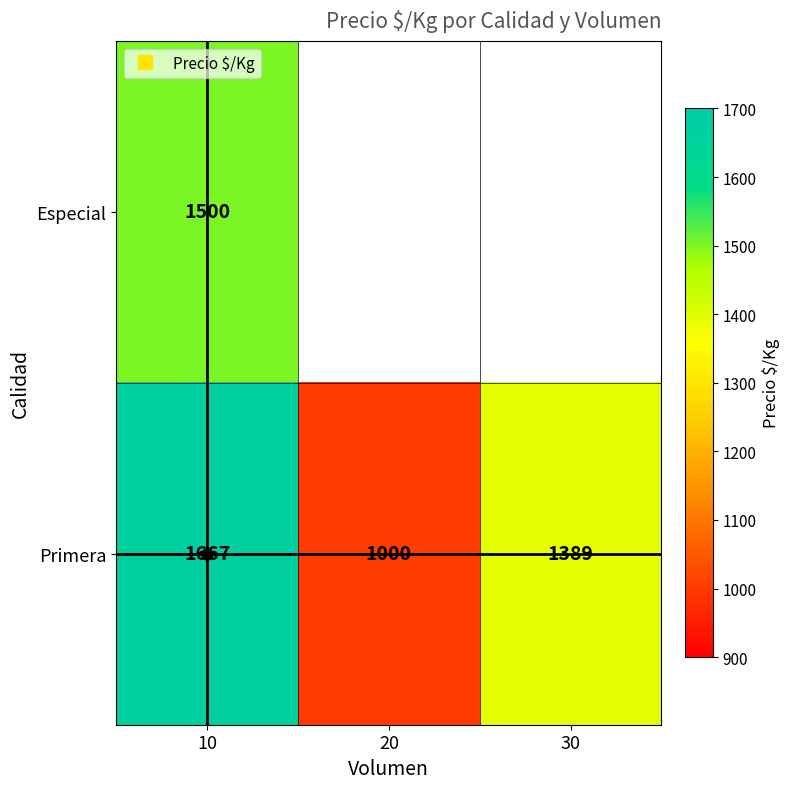

At which category is the sum across all series the highest?

10